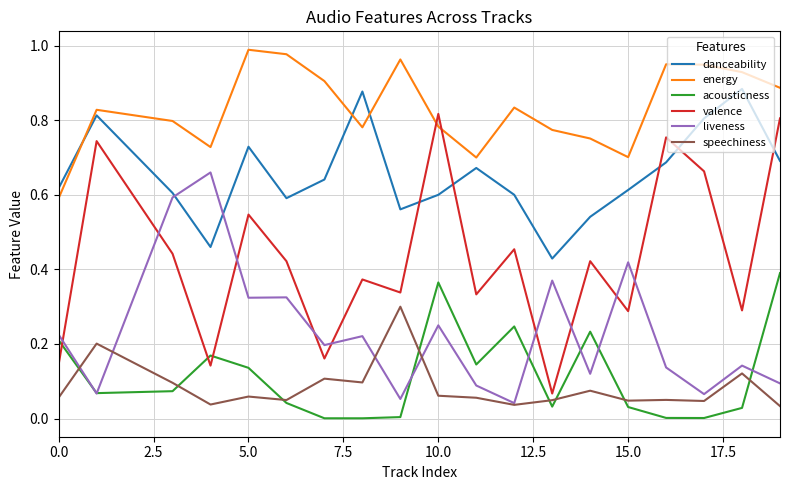

Rank the series by their maximum value, from highest to lowest.

energy, danceability, valence, liveness, acousticness, speechiness